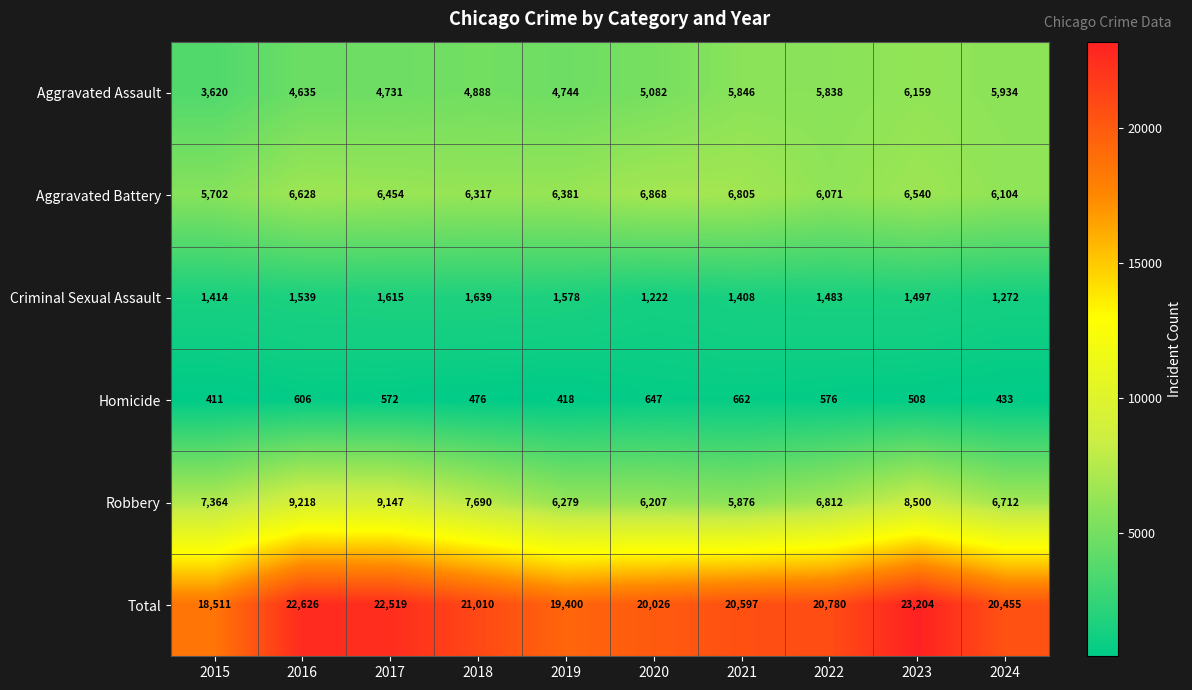

What is the total value across all series at 2021?

41194